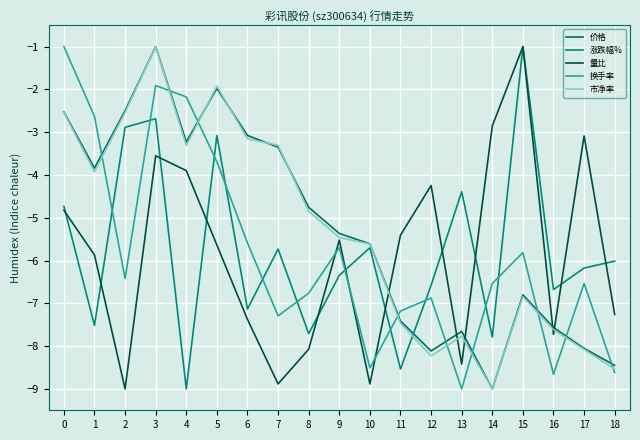

Is it true that 换手率 equals -0.6 at 3?

False